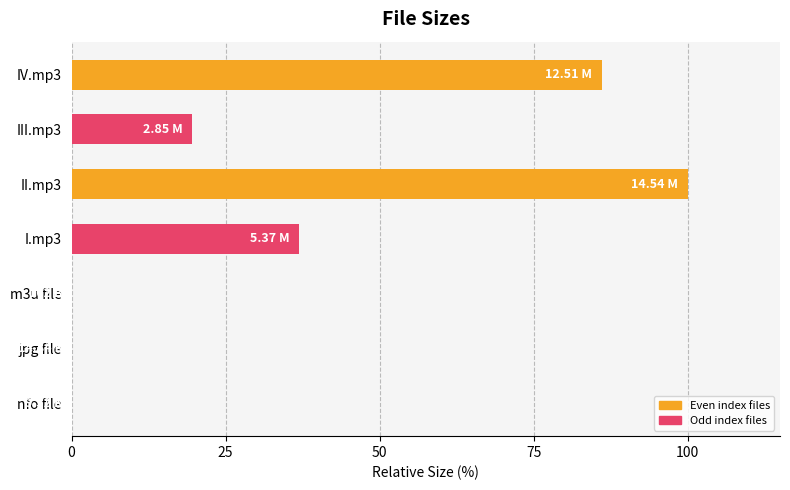

How many values exceed 19?

4